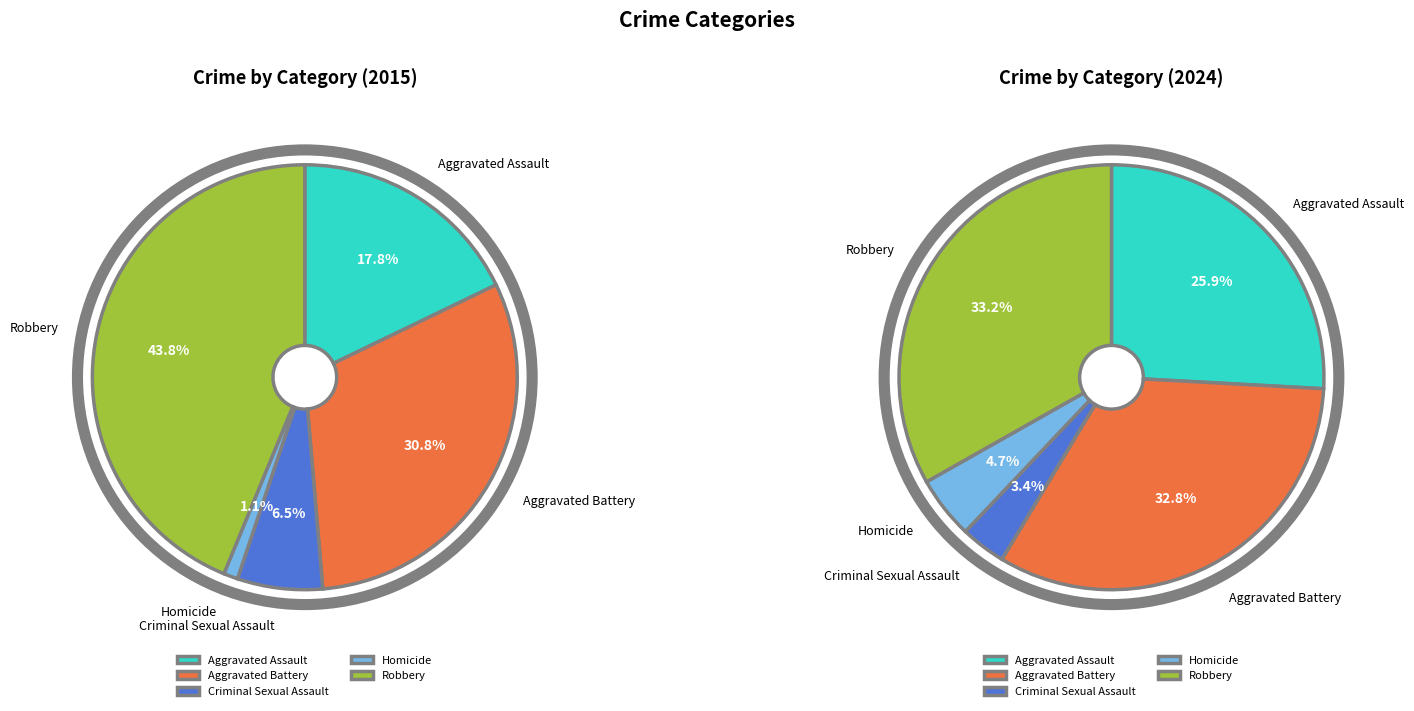

To the nearest percent, what is the average slice percentage?

20%